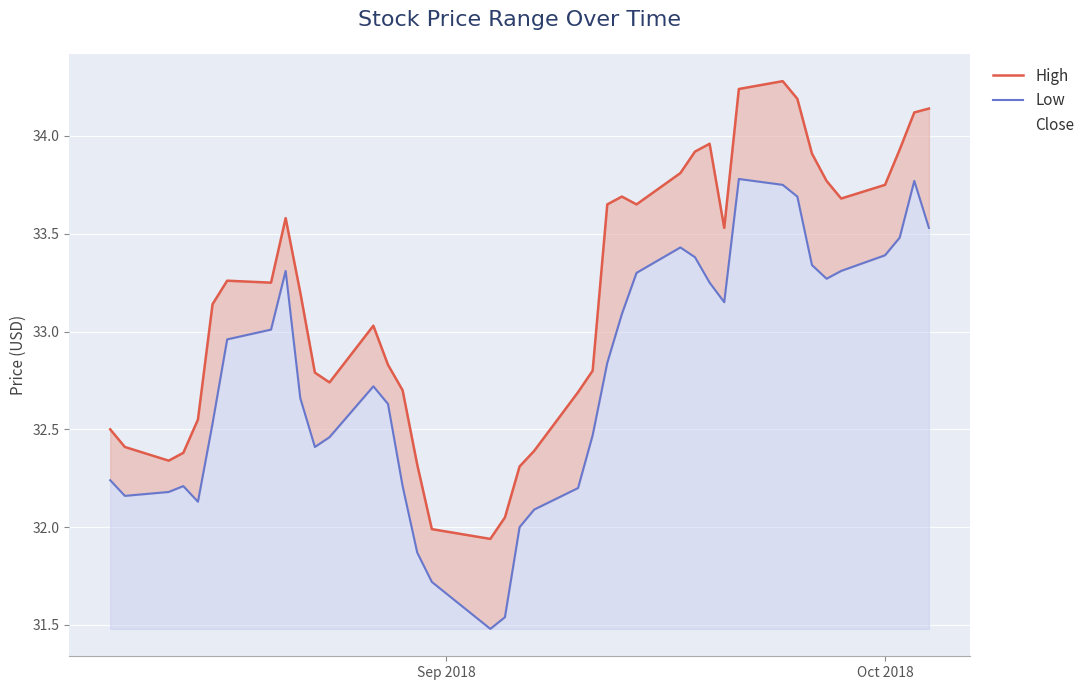

Count the number of categories in the chart.

40